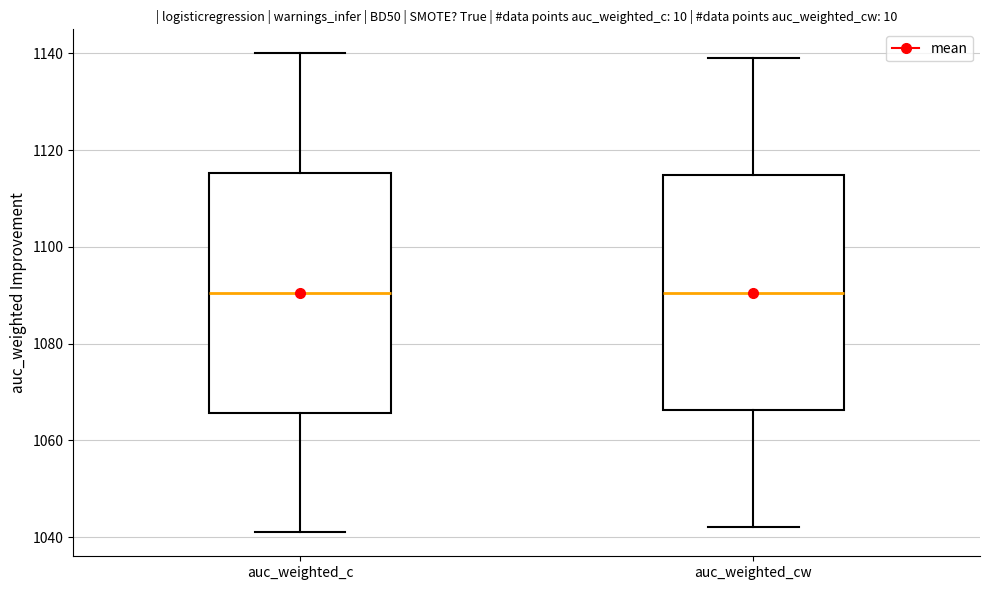

Reading left to right, read every box against the y-axis: the position of its median line, the range the box covers, and the ends of its whiskers. The values are not printed on the chart, so give them approximately, as read against the axis.

auc_weighted_c: median 1090, box 1066 to 1116, whiskers 1042 to 1140
auc_weighted_cw: median 1090, box 1066 to 1114, whiskers 1042 to 1140